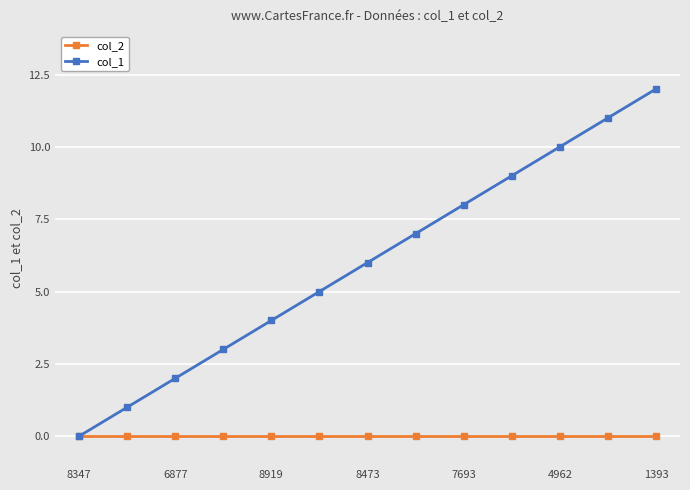

List the series in order of their peak value, lowest first.

col_2, col_1